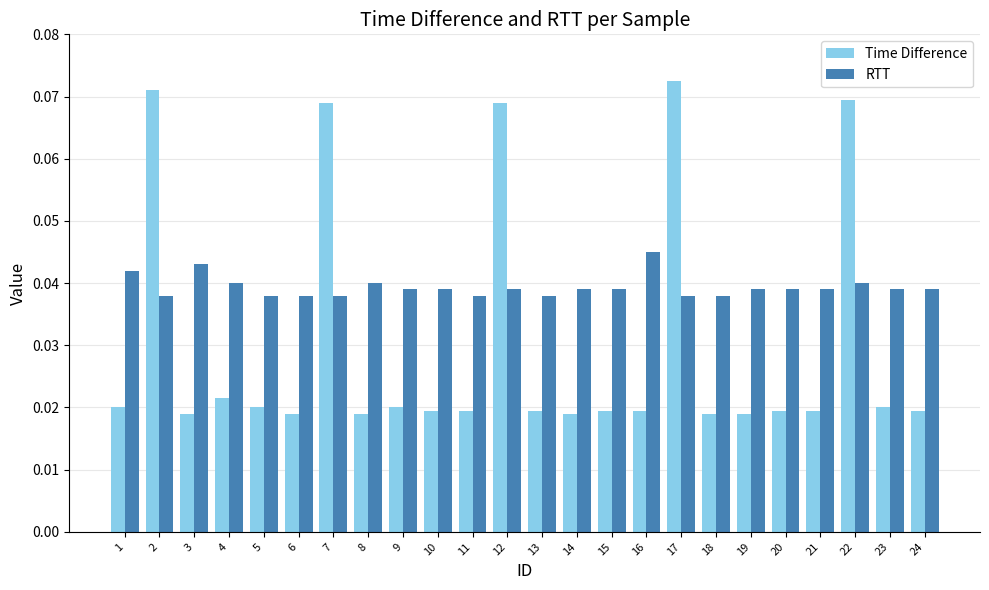

Which category has the highest value across all series?

17